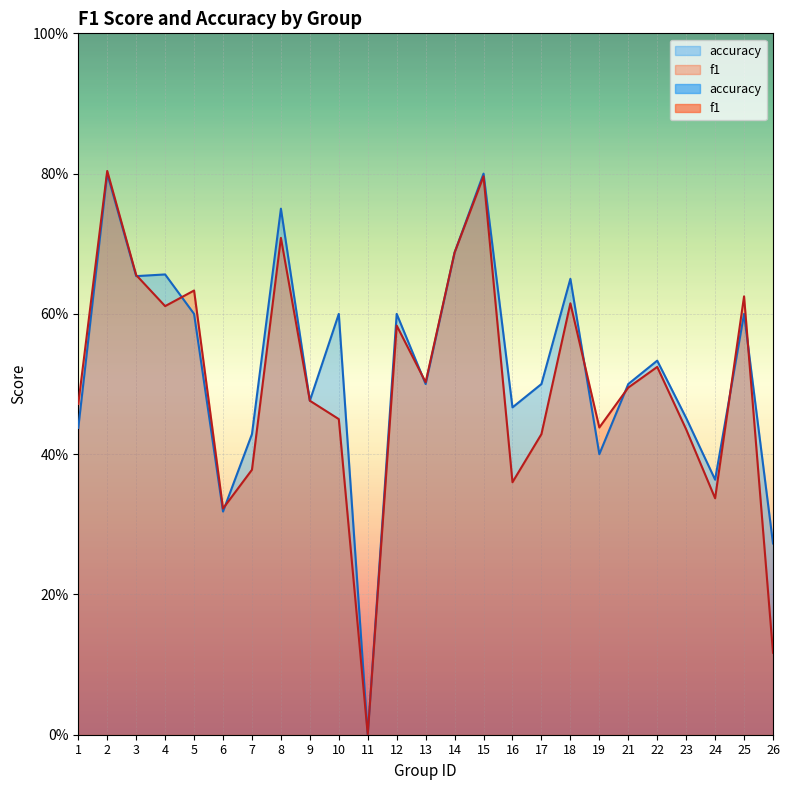

What is the difference between the accuracy values at 24 and 14?

0.3